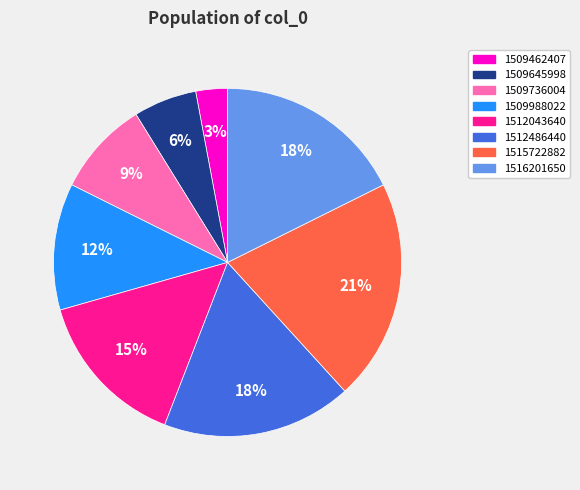

Is there a majority slice in this chart?

No